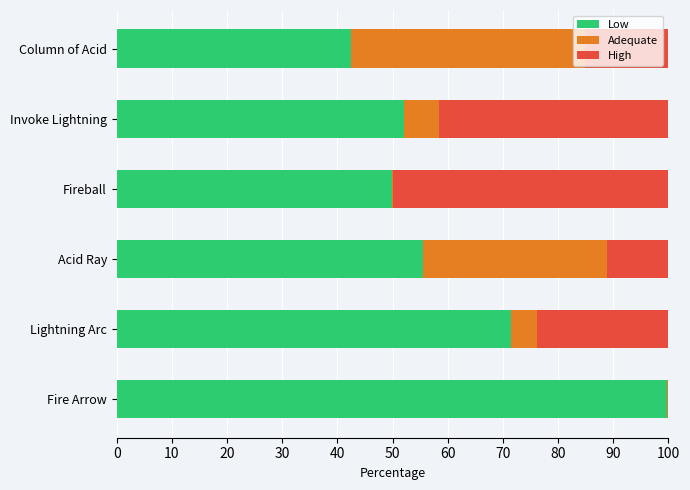

Count the number of categories in the chart.

6